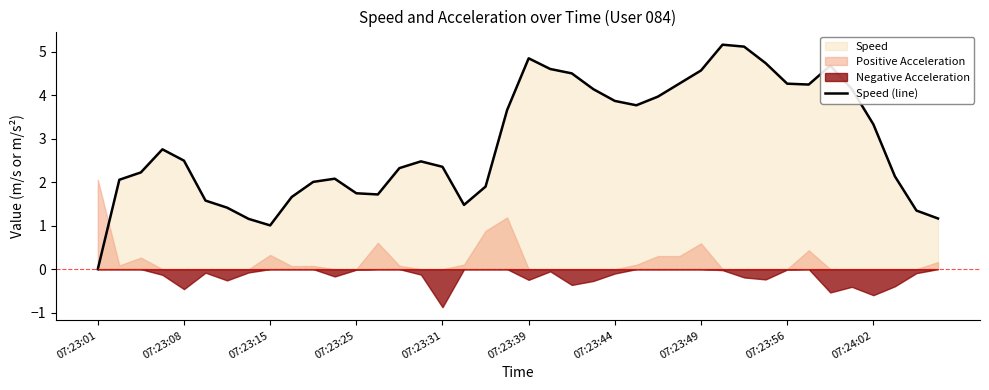

At which label does Speed (line) reach its minimum?

07:23:01